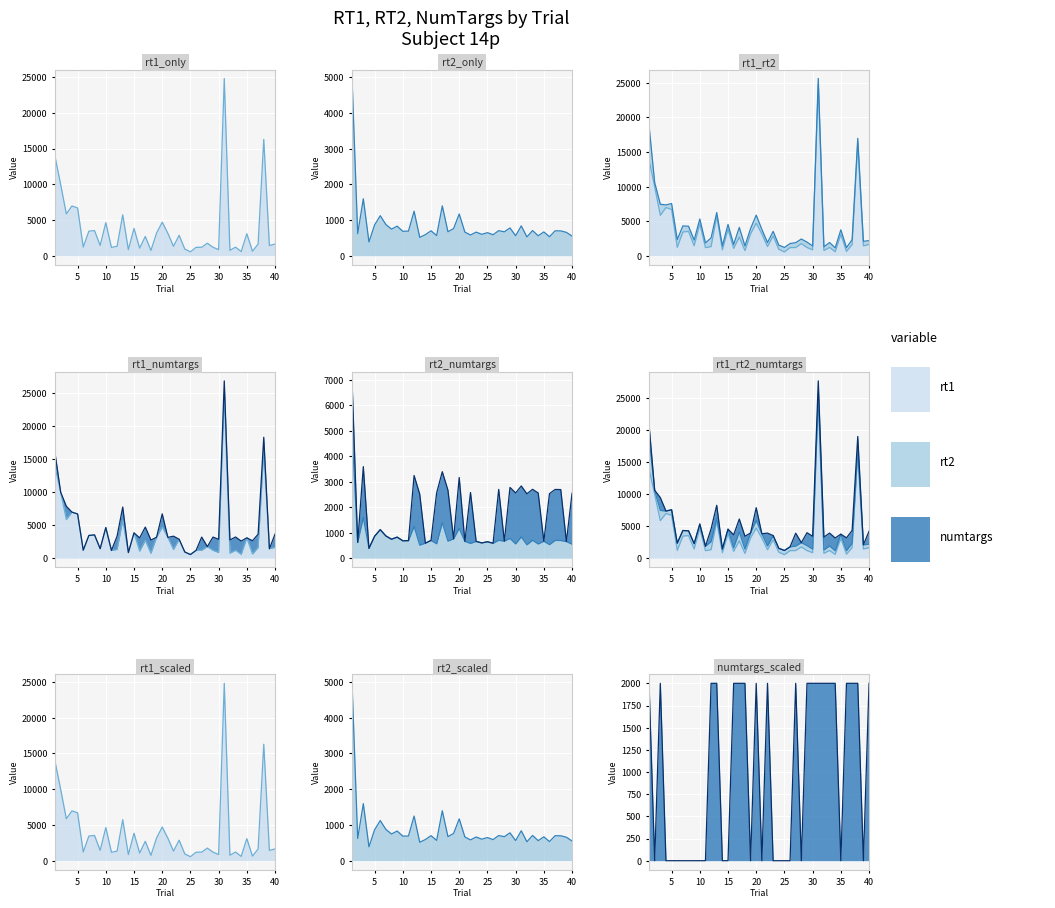

What is the maximum value for rt2?

4962